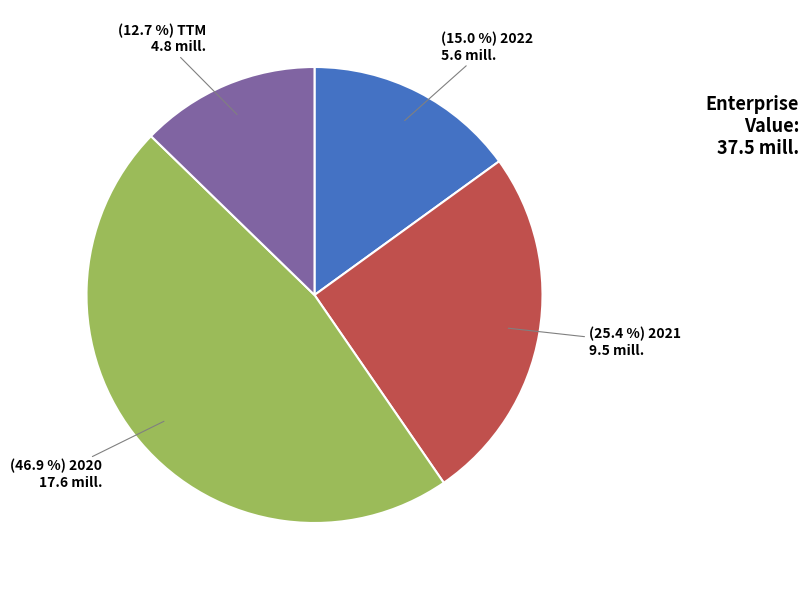

How many segments does this pie chart have?

4